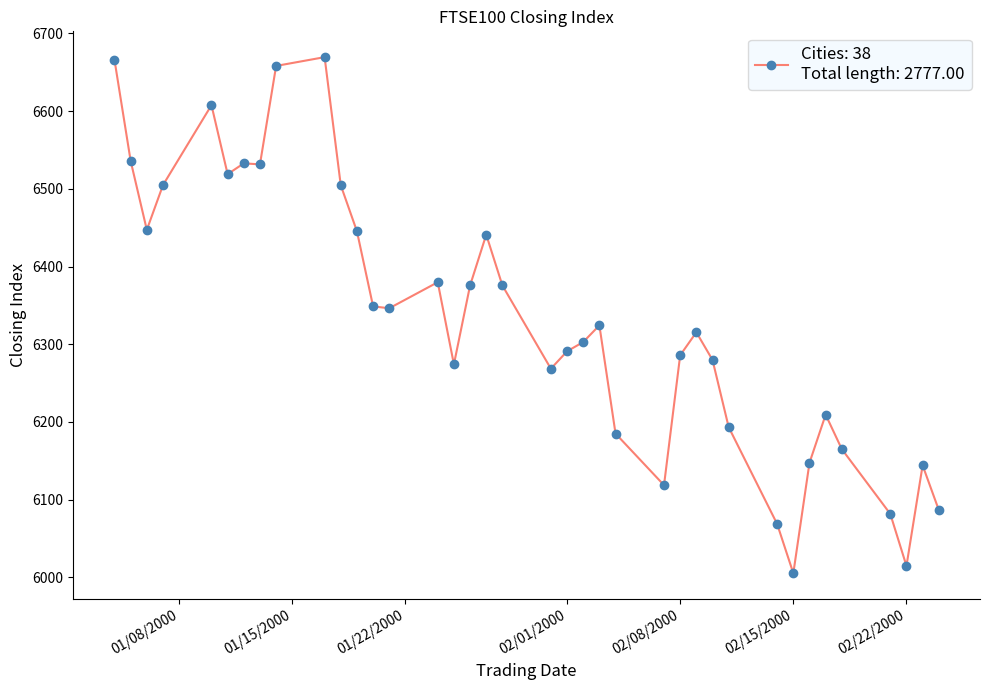

What is the greatest value displayed?

6669.5